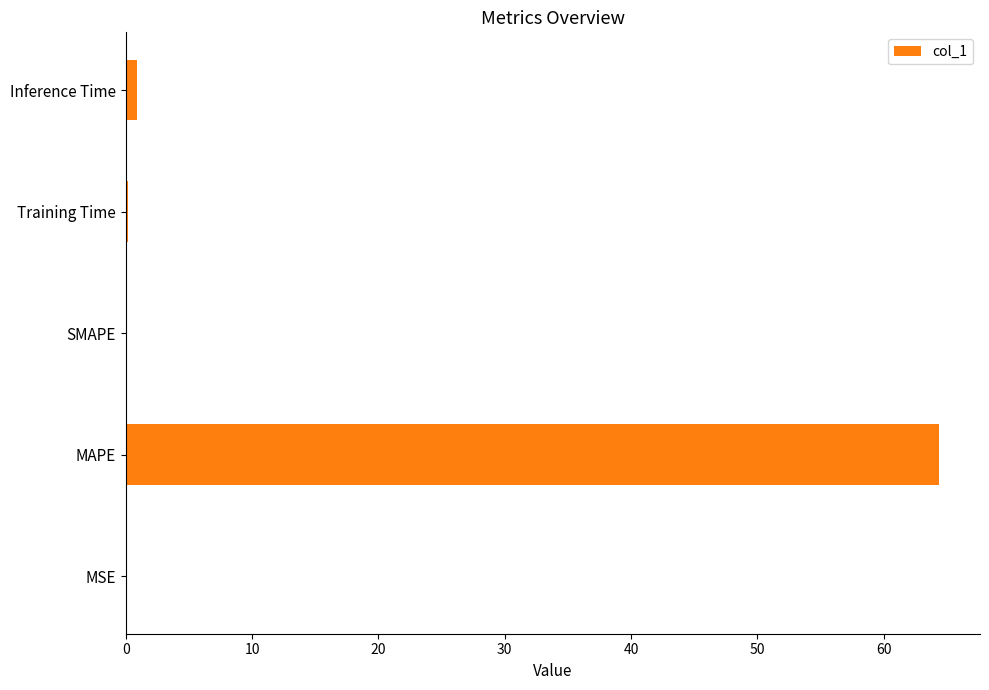

At which label is the value closest to 32?

Inference Time